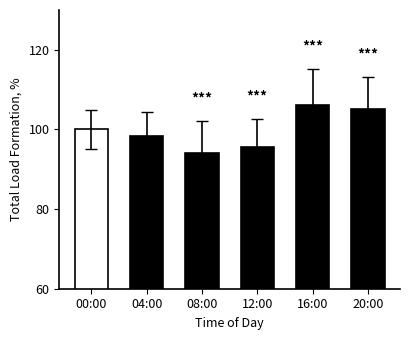

Reading left to right, transcribe all the data shown in this chart.

00:00=100.0	04:00=98.3	08:00=94.1	12:00=95.6	16:00=106.1	20:00=105.1